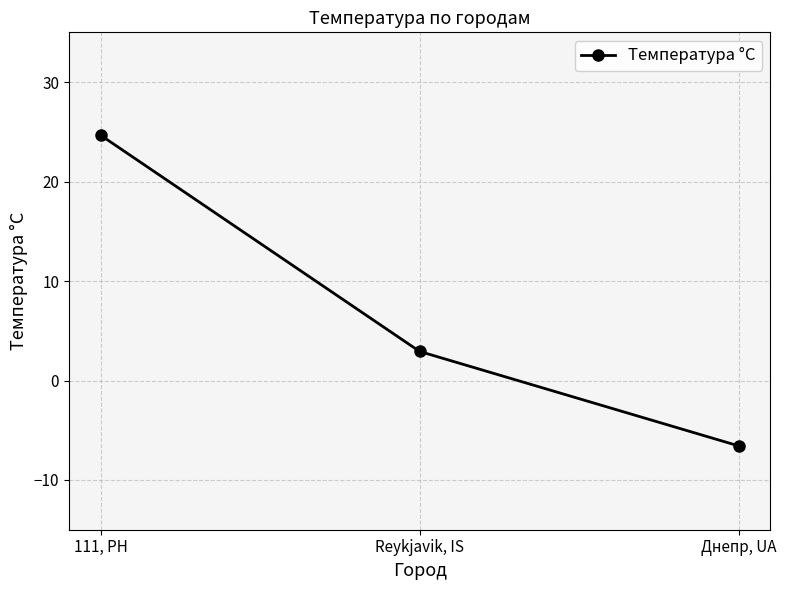

The value at Днепр, UA is -6.6. True or false?

True